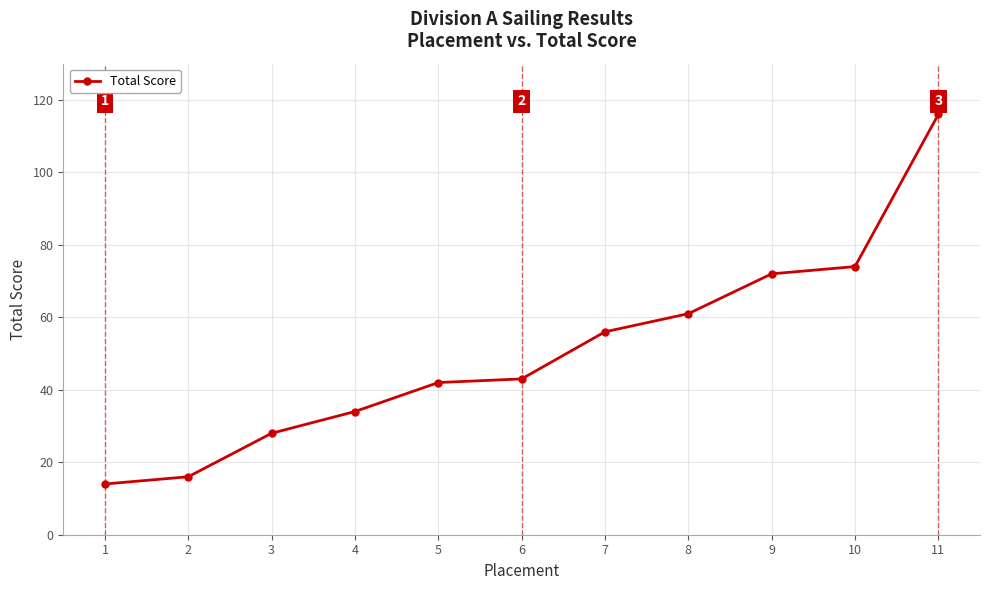

Does the chart have visible grid lines?

Yes